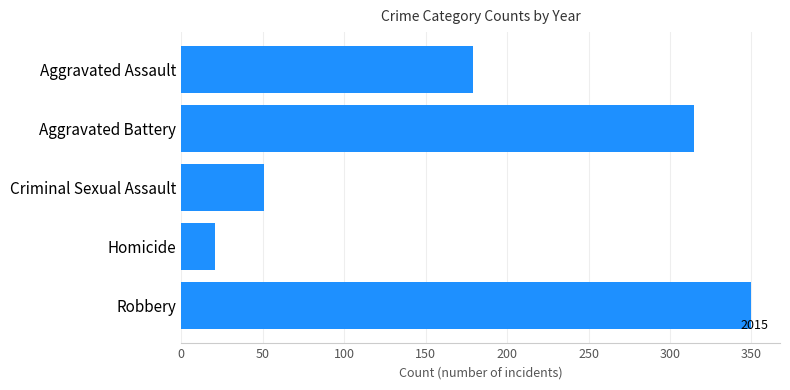

What is the greatest value displayed?

350